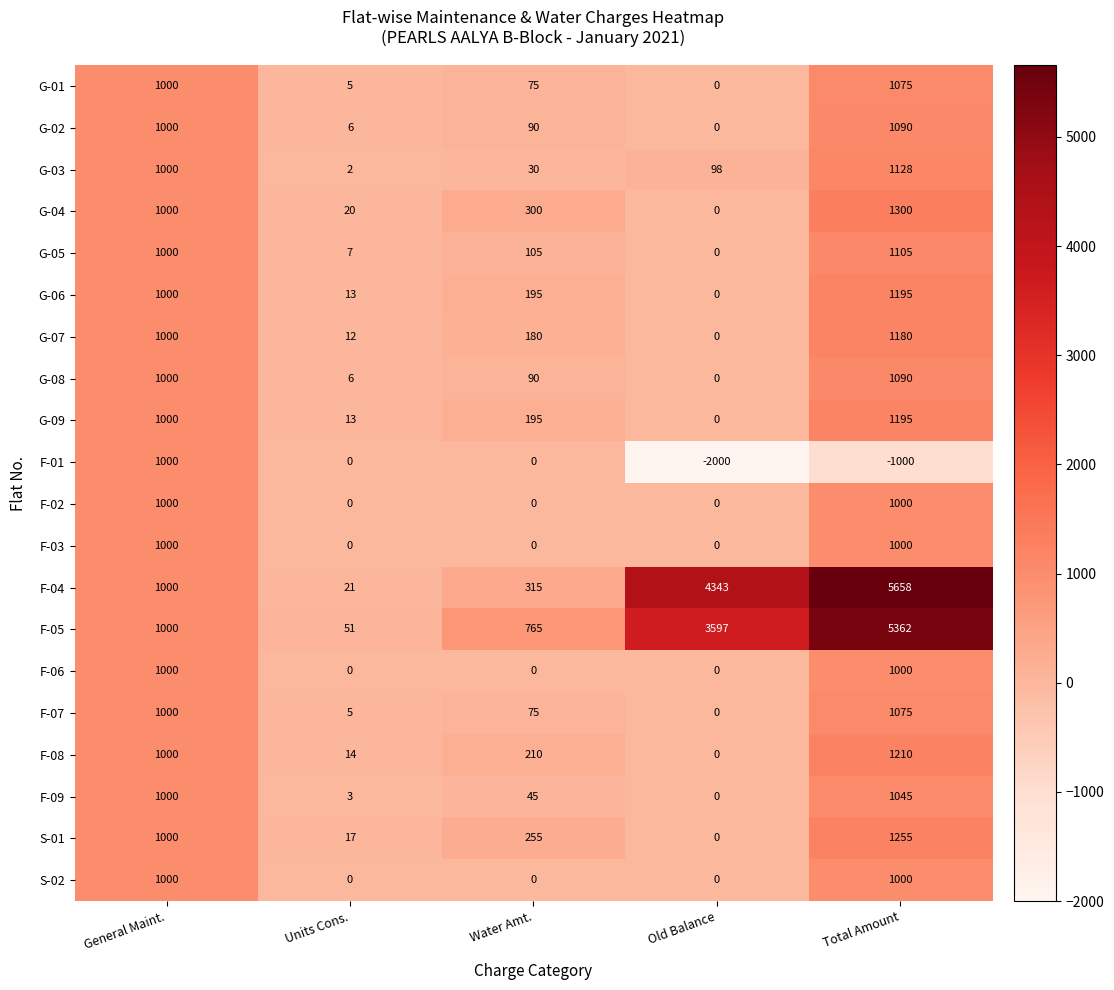

Which series has the largest total across all categories?

F-04